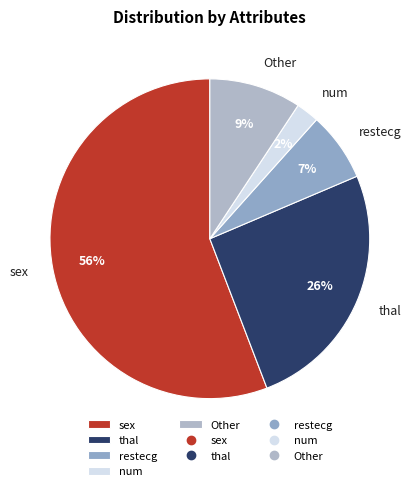

Do restecg and num together represent more than half of the pie?

No